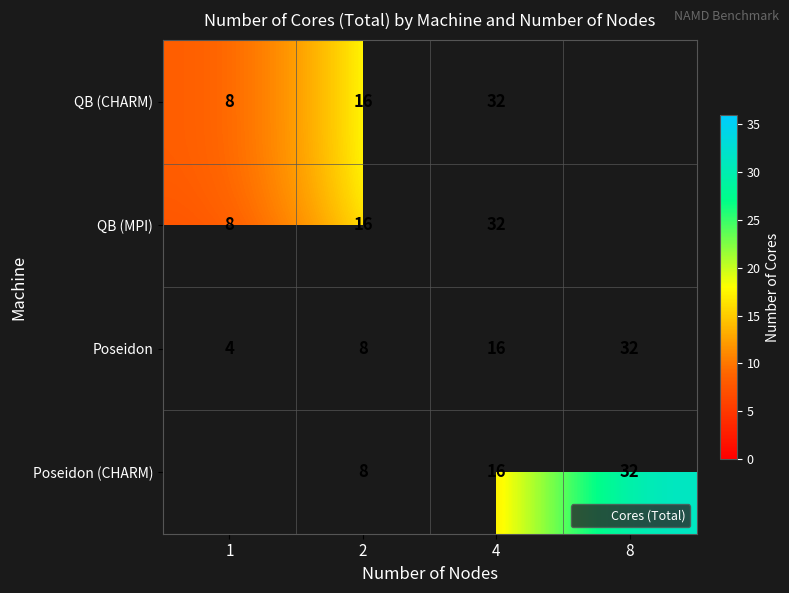

What is the average value of the Poseidon series?

15.0